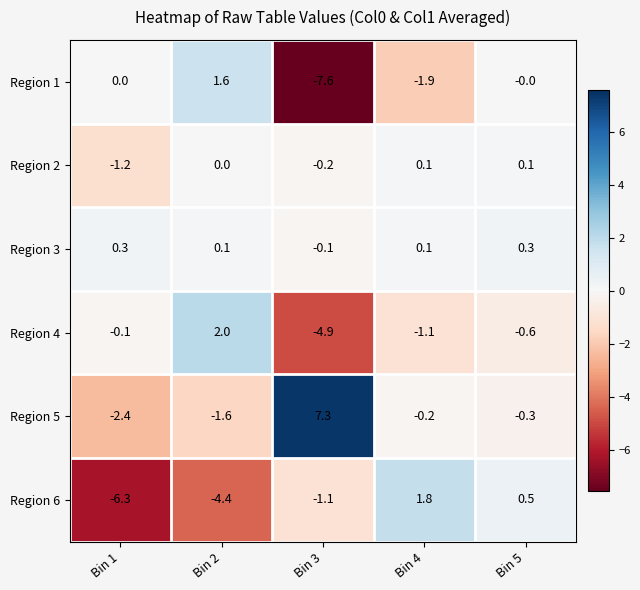

List the series in order of their peak value, highest first.

Region 5, Region 4, Region 6, Region 1, Region 3, Region 2